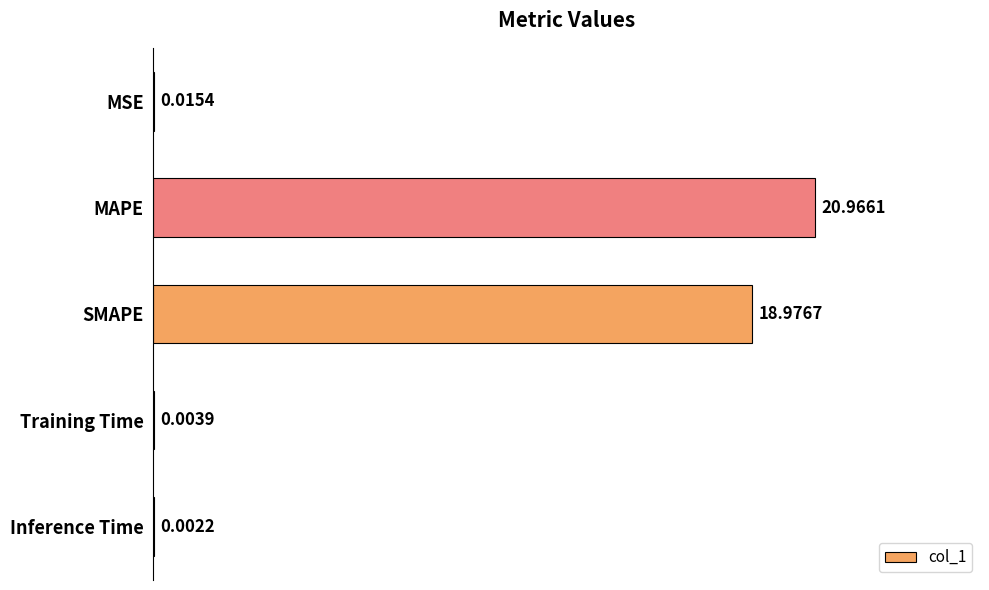

At which category does the chart reach its peak across all series?

MAPE